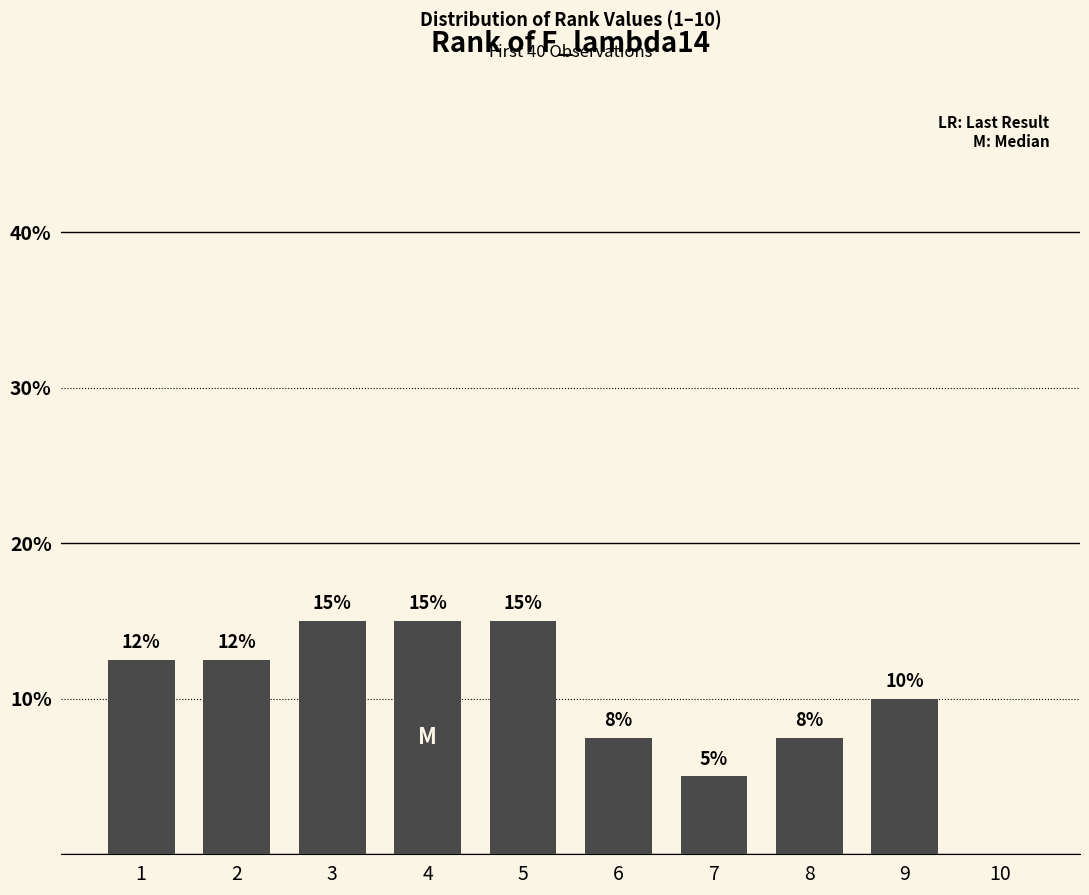

Where does the data first go above 12?

1